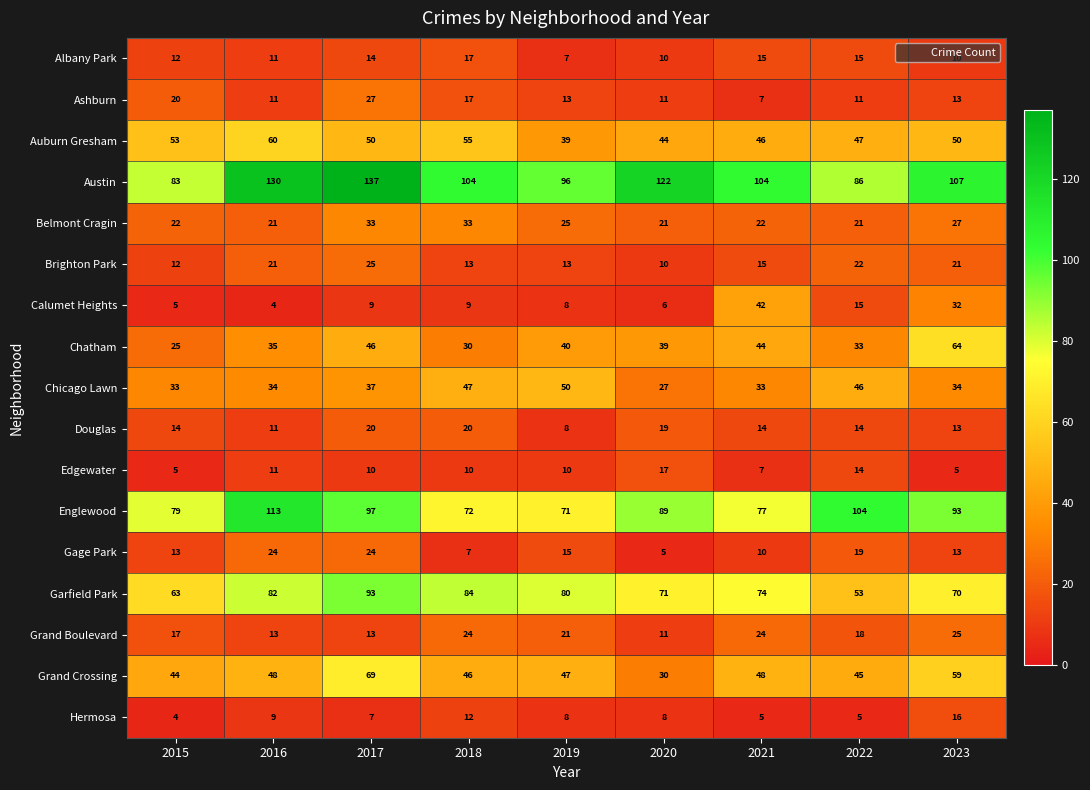

Which category has the highest value across all series?

2017